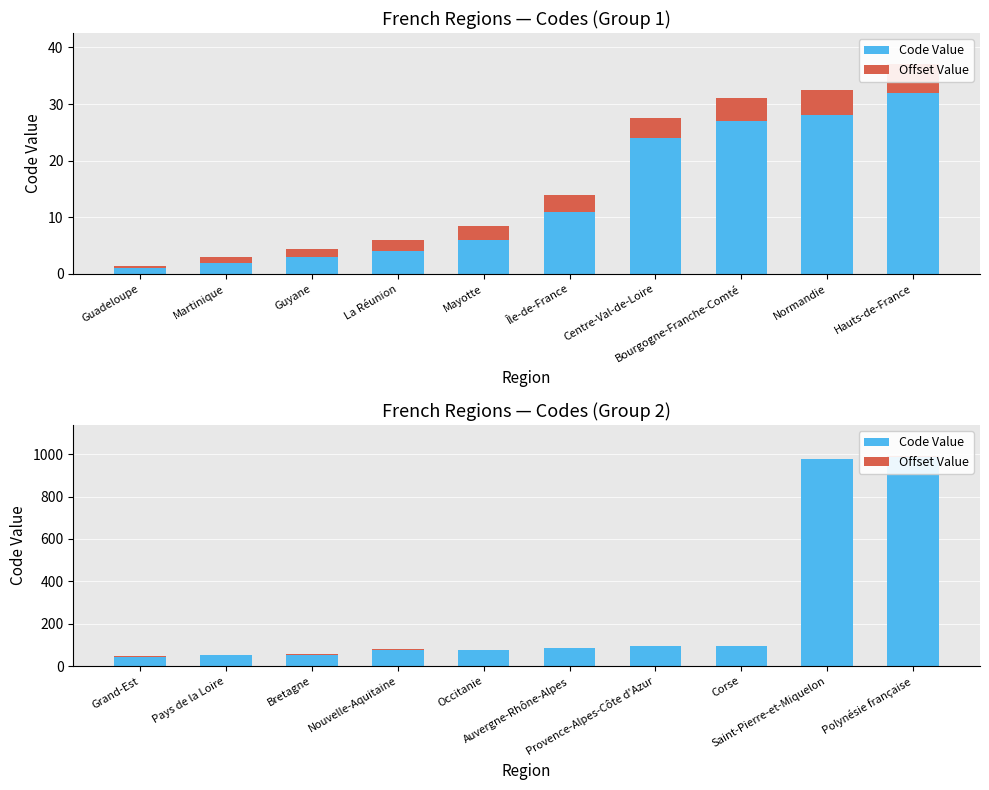

At how many categories does at least one series exceed 91?

4